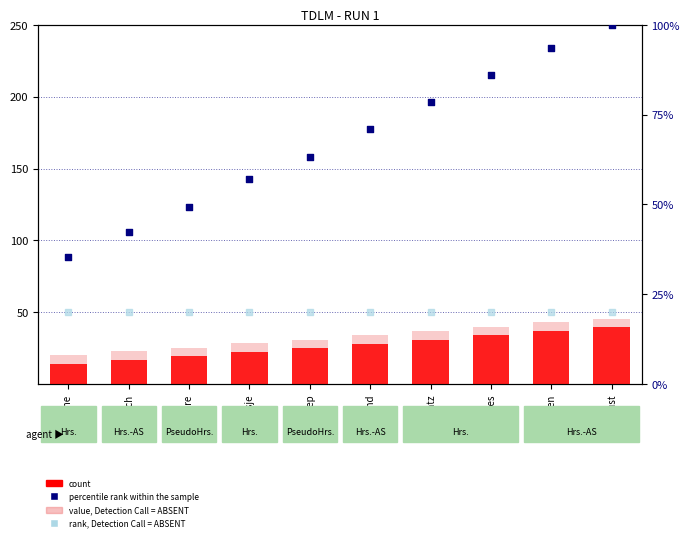

At how many categories does at least one series exceed 28?

10